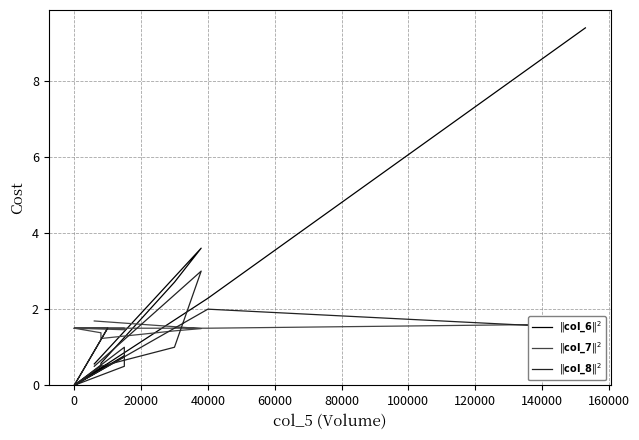

Does the chart have visible grid lines?

Yes